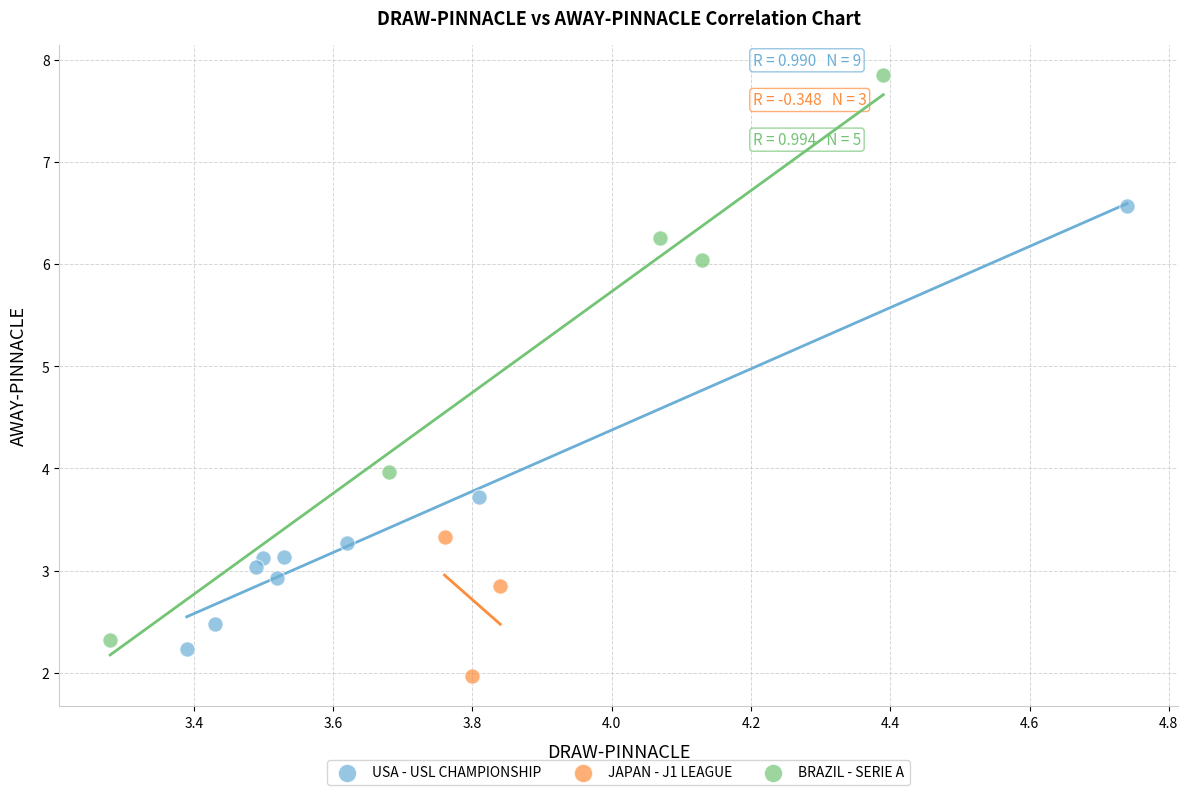

Which series has the largest Y range (max minus min)?

BRAZIL - SERIE A